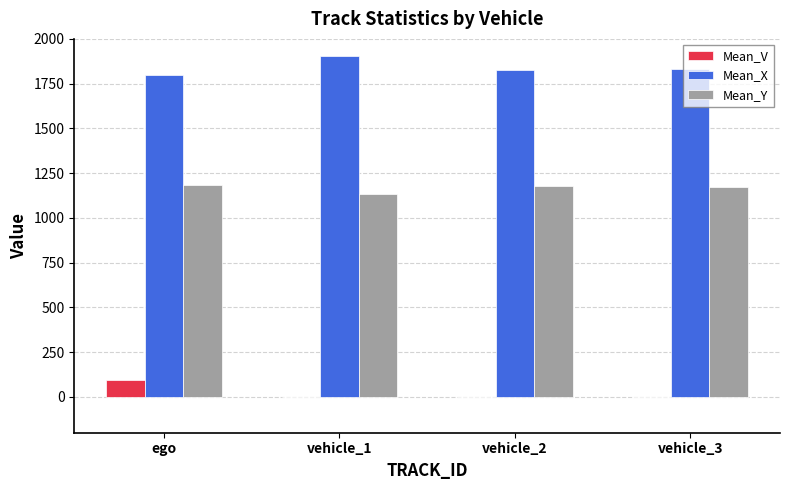

What is the total value across all series at vehicle_2?

3008.6